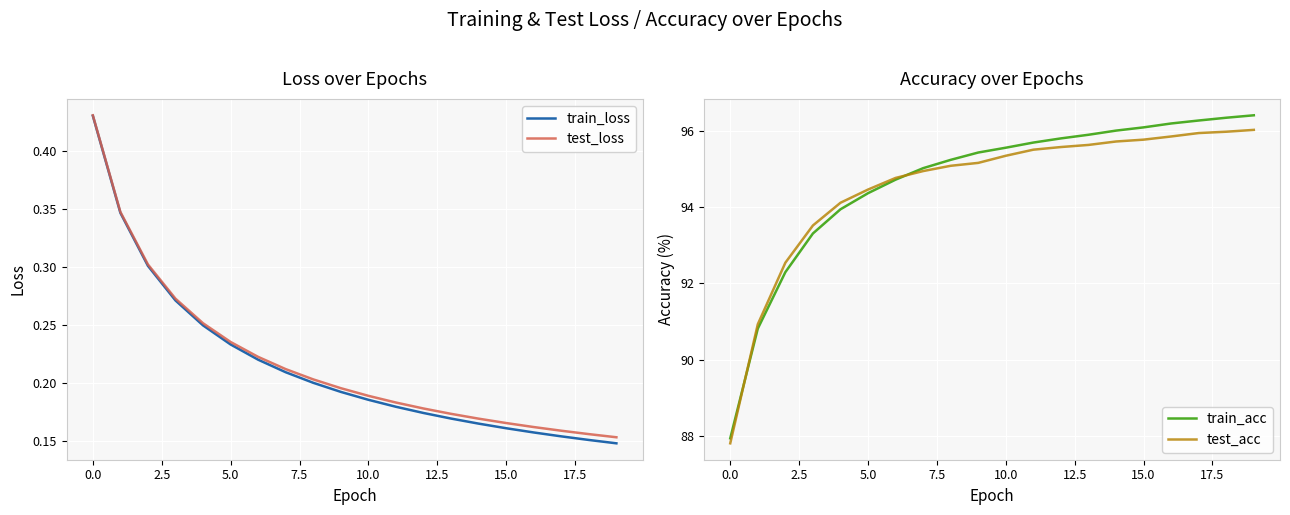

True or false: test_acc has a value of 146.2 at 15.0.

False